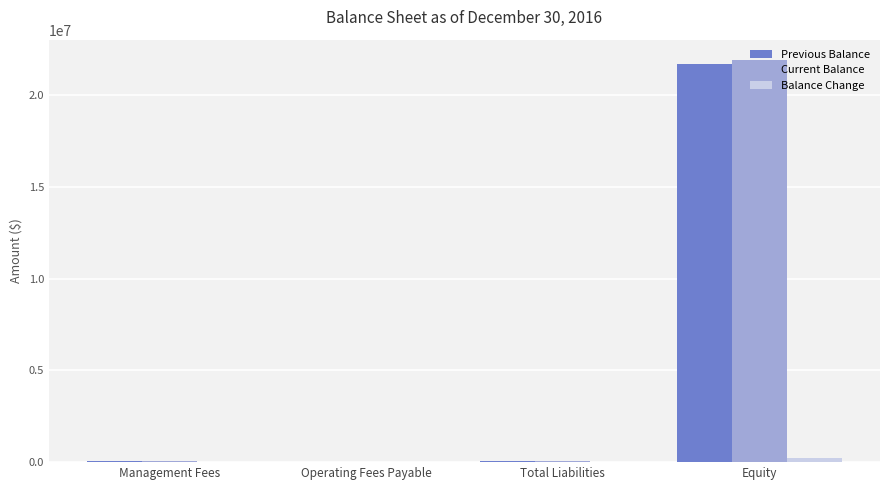

At which label does Current Balance reach its peak?

Equity